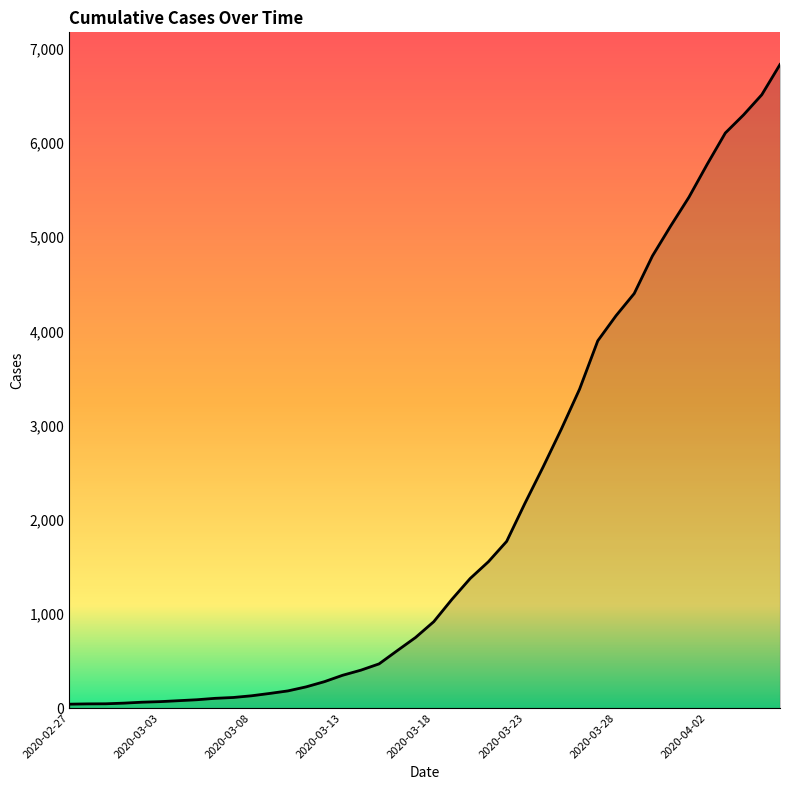

What is the greatest value displayed?

6834